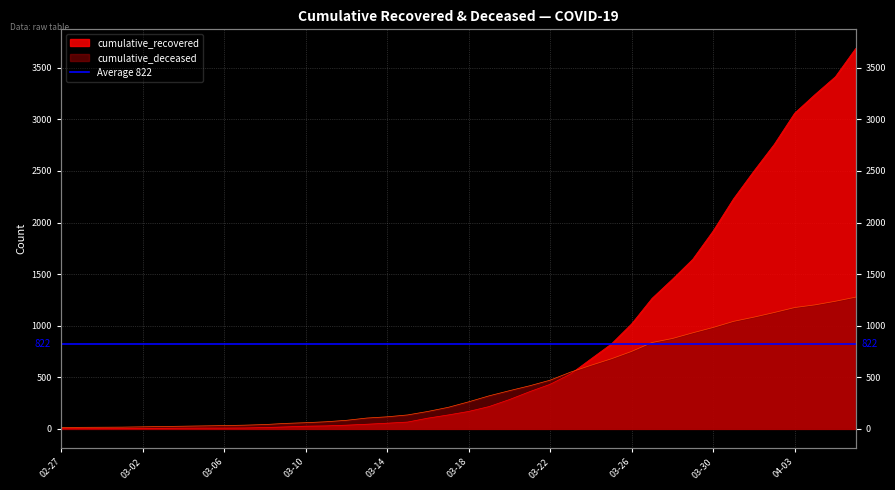

Which category has the highest value in the cumulative_recovered series?

2020-04-06